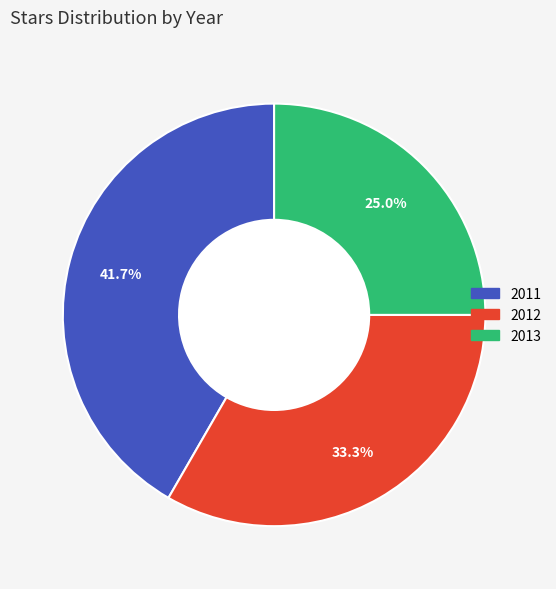

True or false: 2012 accounts for 33% of the total.

True